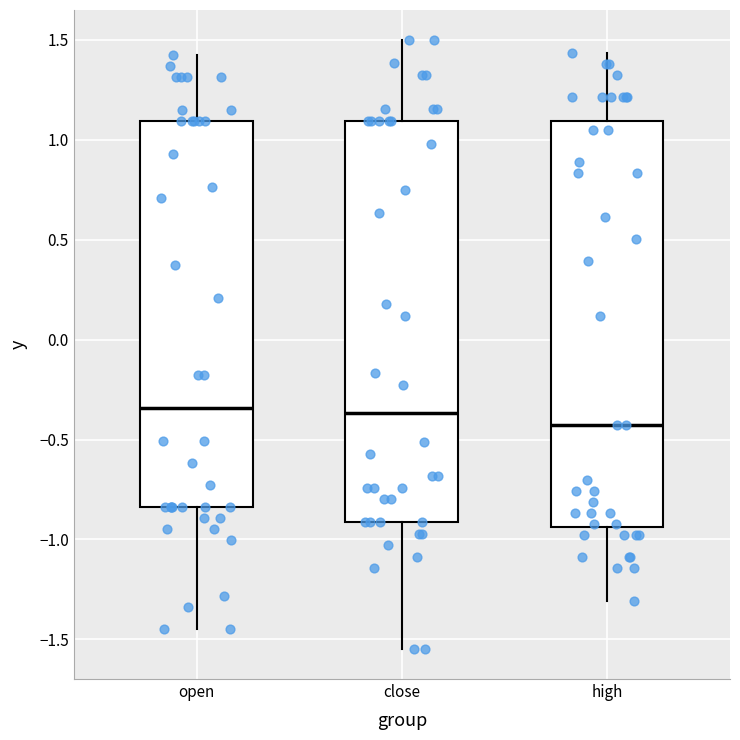

Which box has the lowest median line?

high